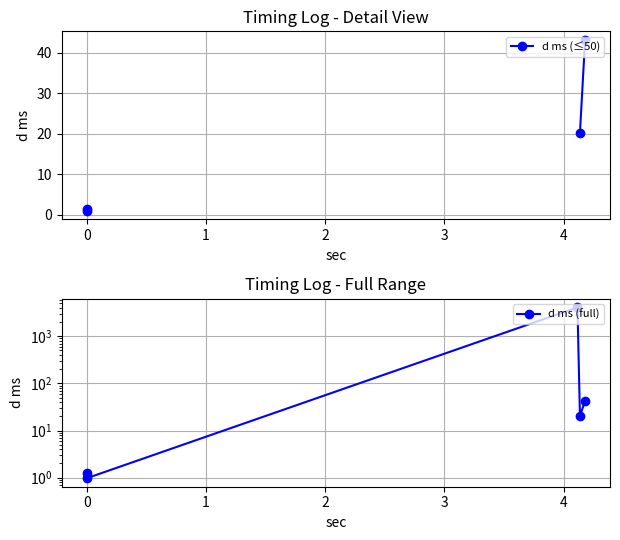

Is this an area chart (filled region under the line)?

No